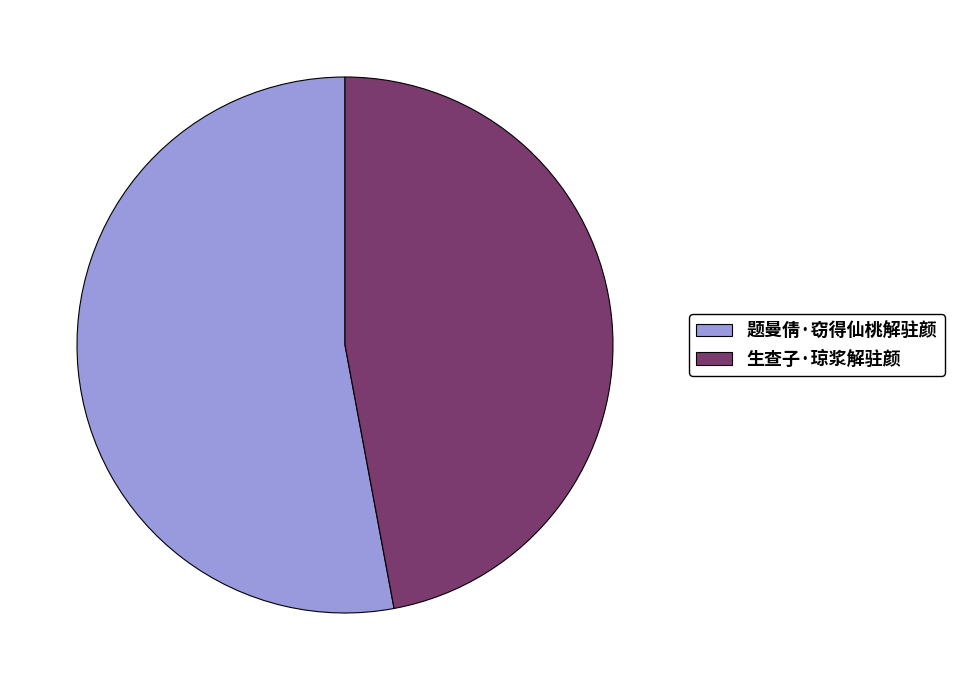

Is 生查子·琼浆解驻颜 the majority of the pie?

No